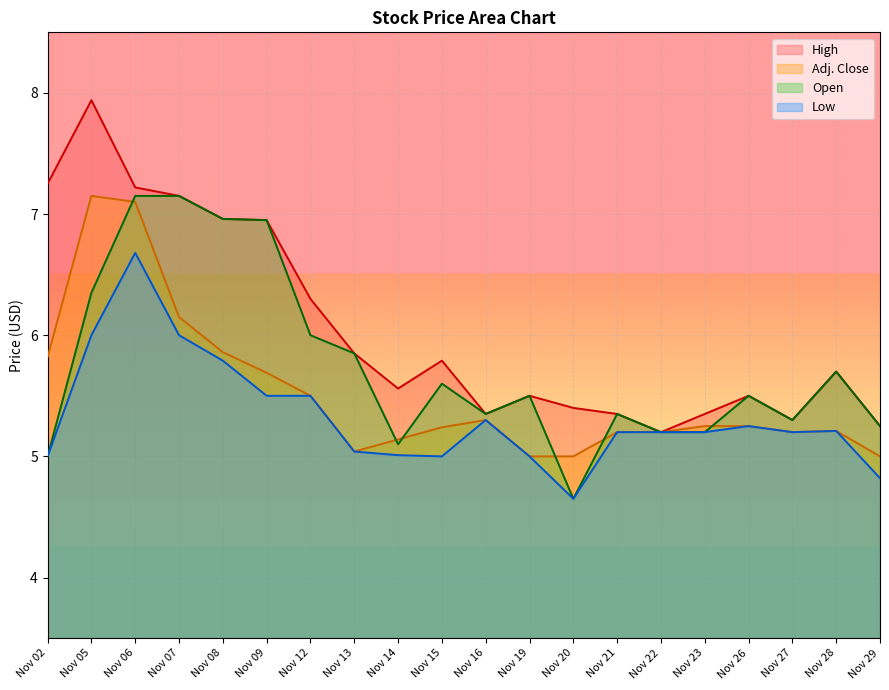

What is the sum of all Adj. Close values?

110.3